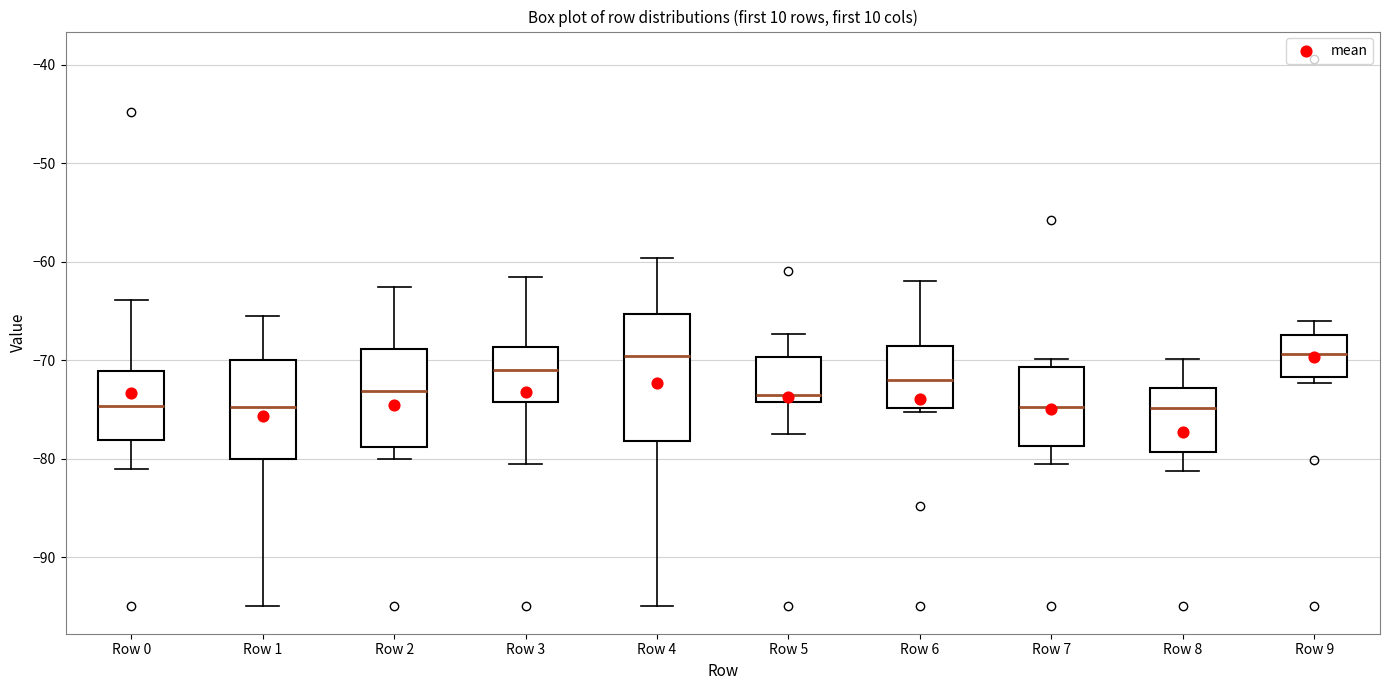

Reading left to right, read every box against the y-axis: the position of its median line, the range the box covers, and the ends of its whiskers. The values are not printed on the chart, so give them approximately, as read against the axis.

Row 0: median -75, box -78 to -71, whiskers -81 to -64
Row 1: median -75, box -80 to -70, whiskers -95 to -66
Row 2: median -73, box -79 to -69, whiskers -80 to -63
Row 3: median -71, box -74 to -69, whiskers -81 to -62
Row 4: median -70, box -78 to -65, whiskers -95 to -60
Row 5: median -74 (just above the box's lower edge), box -74 to -70, whiskers -78 to -67
Row 6: median -72, box -75 to -69, whiskers -75 (just below the box's lower edge) to -62
Row 7: median -75, box -79 to -71, whiskers -81 to -70
Row 8: median -75, box -79 to -73, whiskers -81 to -70
Row 9: median -69, box -72 to -67, whiskers -72 (just below the box's lower edge) to -66